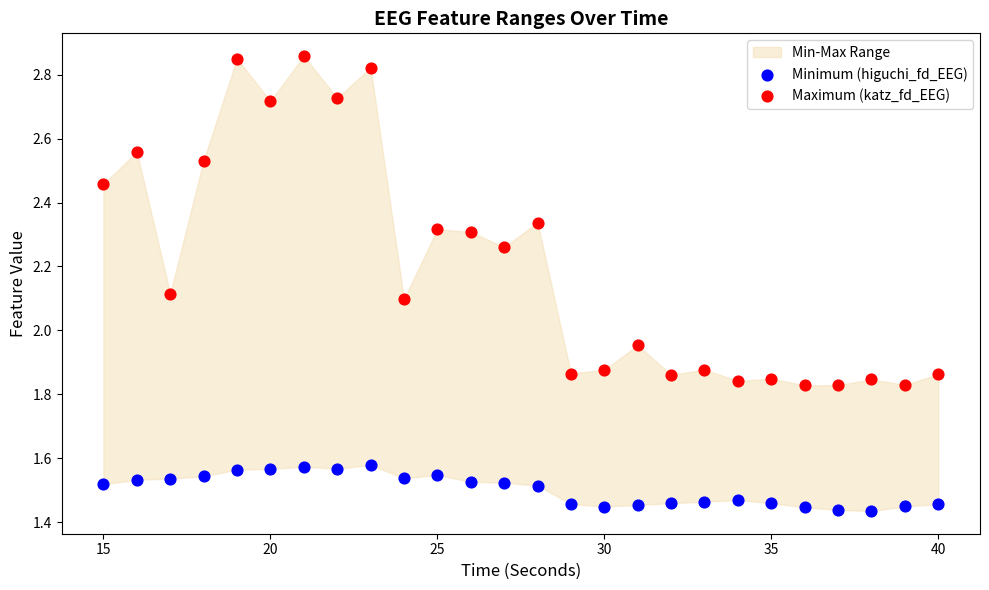

Which series contains the highest Y value?

Maximum (katz_fd_EEG)